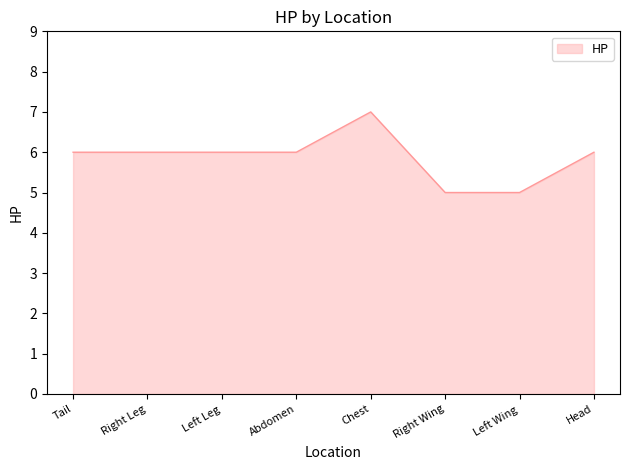

What is the minimum value shown in the chart?

5